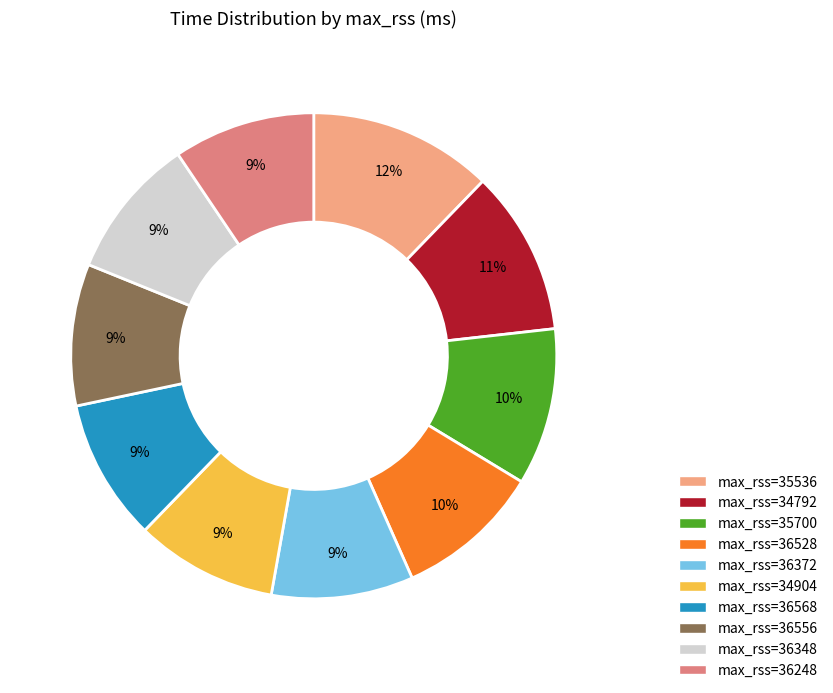

Is there any slice that represents more than half of the pie?

No